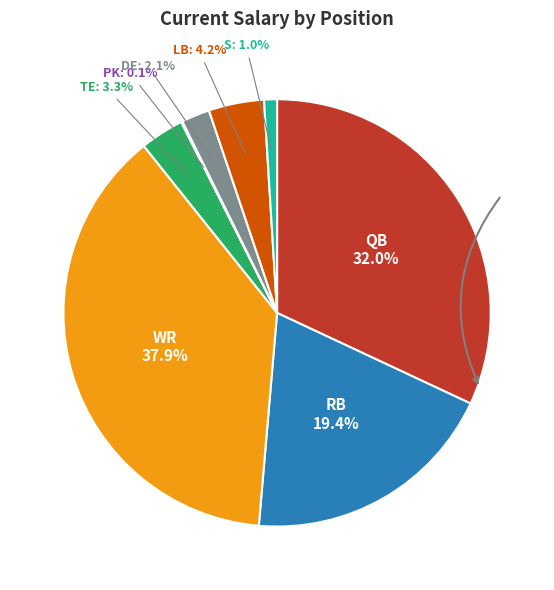

Is there any slice that represents more than half of the pie?

No